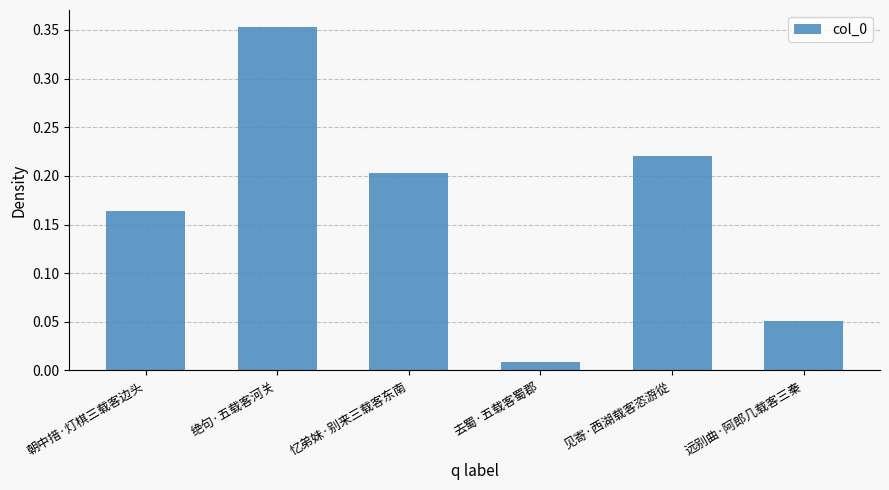

List the labels in order of value, smallest first.

去蜀·五载客蜀郡, 远别曲·阿郎几载客三秦, 朝中措·灯棋三载客边头, 忆弟妹·别来三载客东南, 见寄·西湖载客恣游從, 绝句·五载客河关